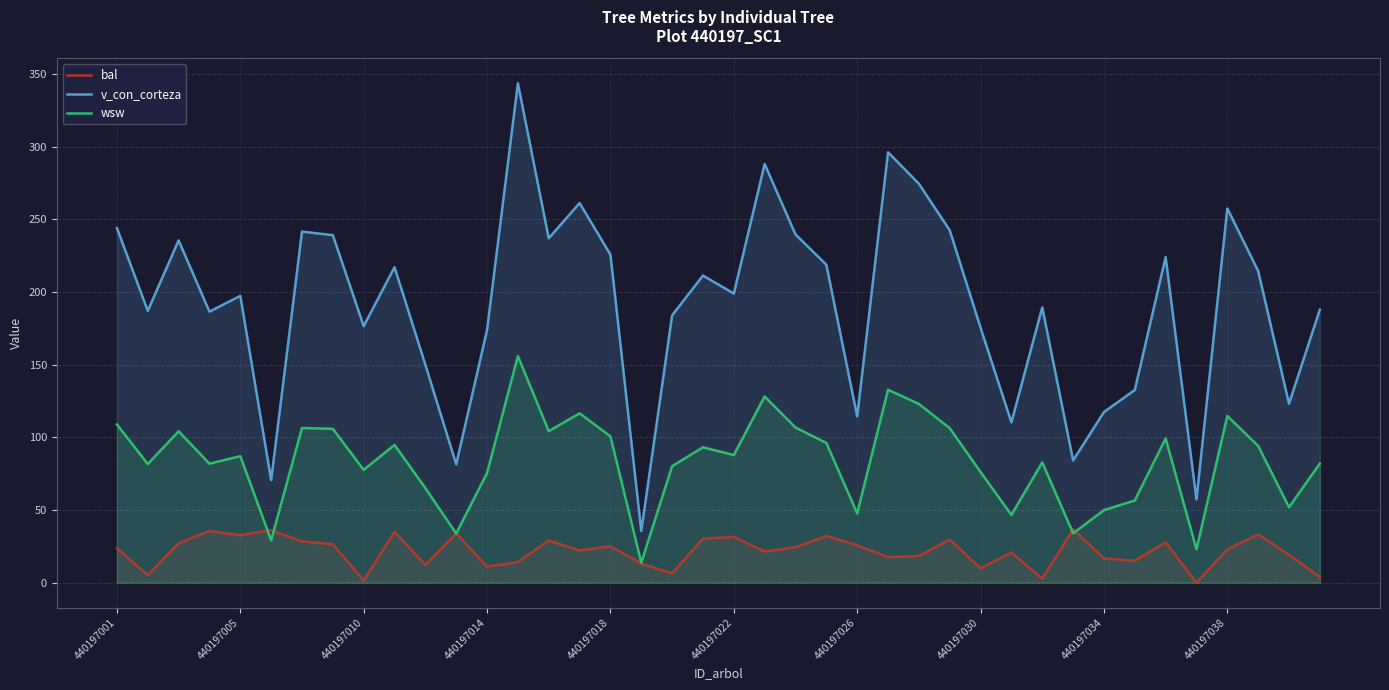

What value does the v_con_corteza series have at 440197022?

198.9